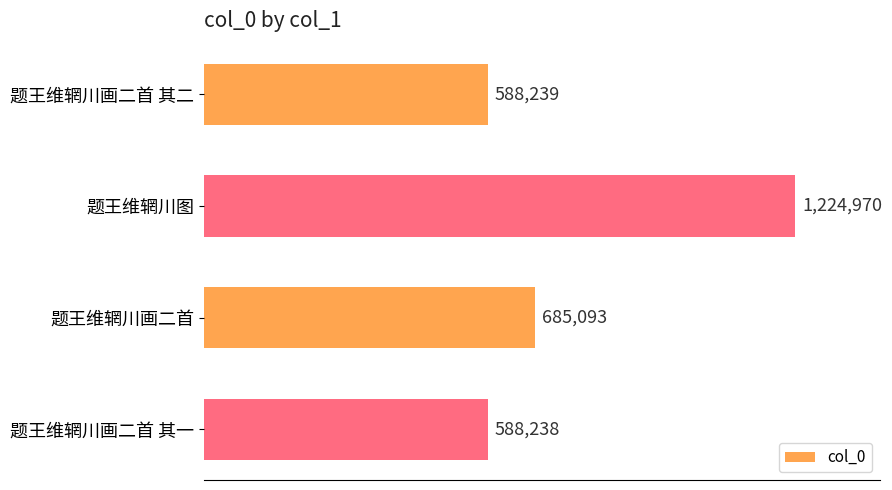

List the labels in order of value, smallest first.

题王维辋川画二首 其一, 题王维辋川画二首 其二, 题王维辋川画二首, 题王维辋川图